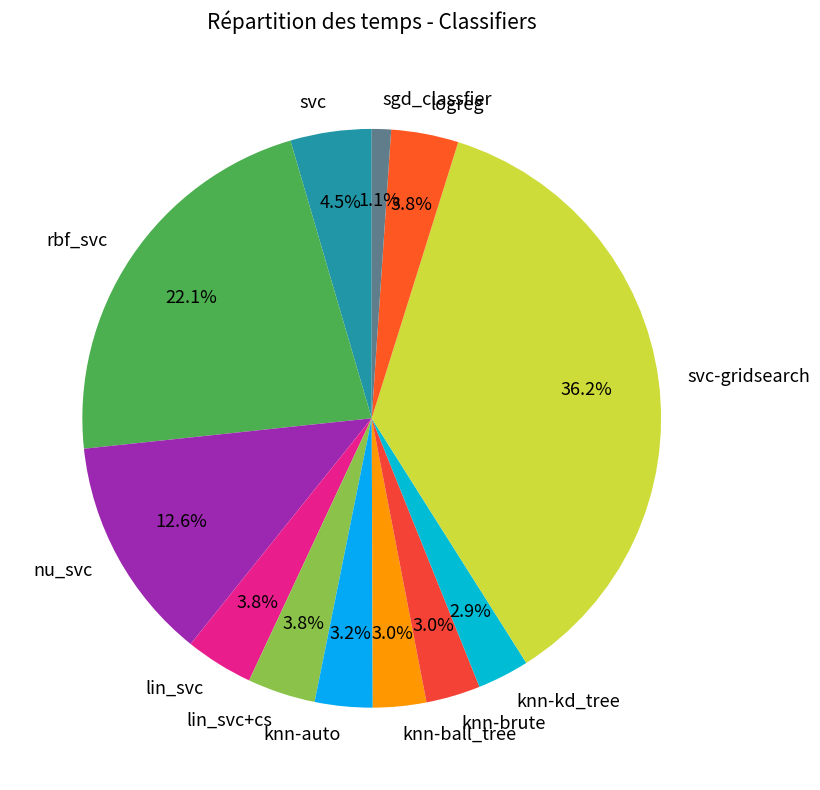

Is there any slice that represents more than half of the pie?

No